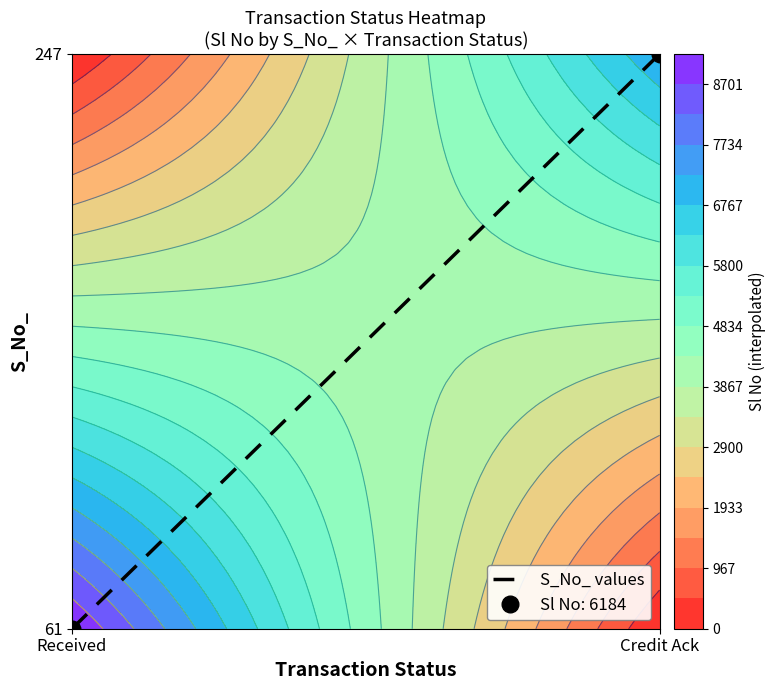

Which category has the highest value across all series?

Credit Ack